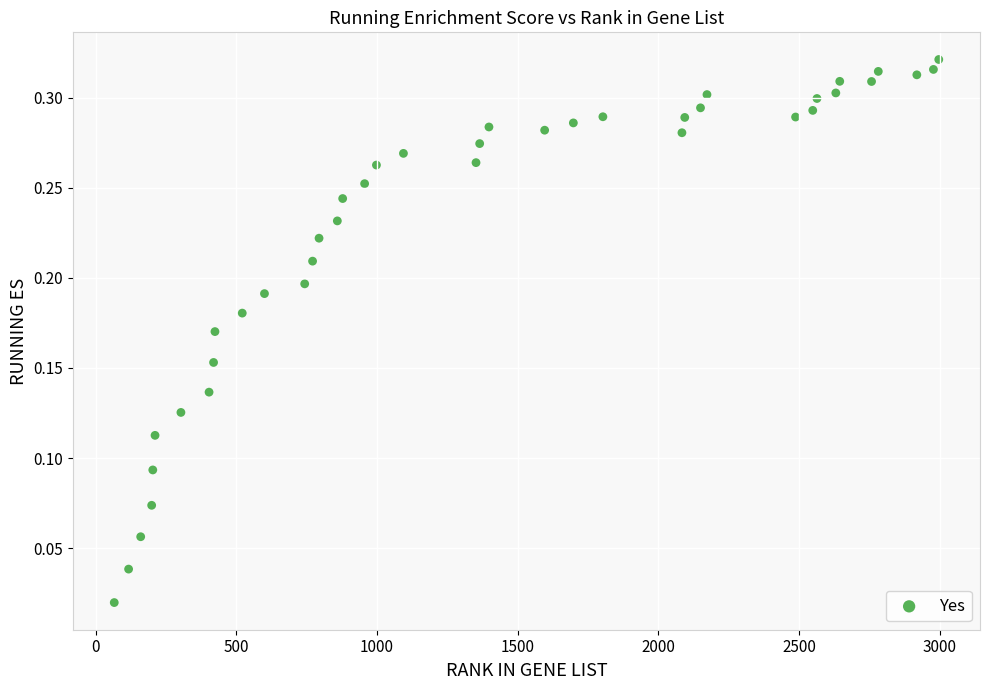

What is the range of X values (max minus min)?

2931.0